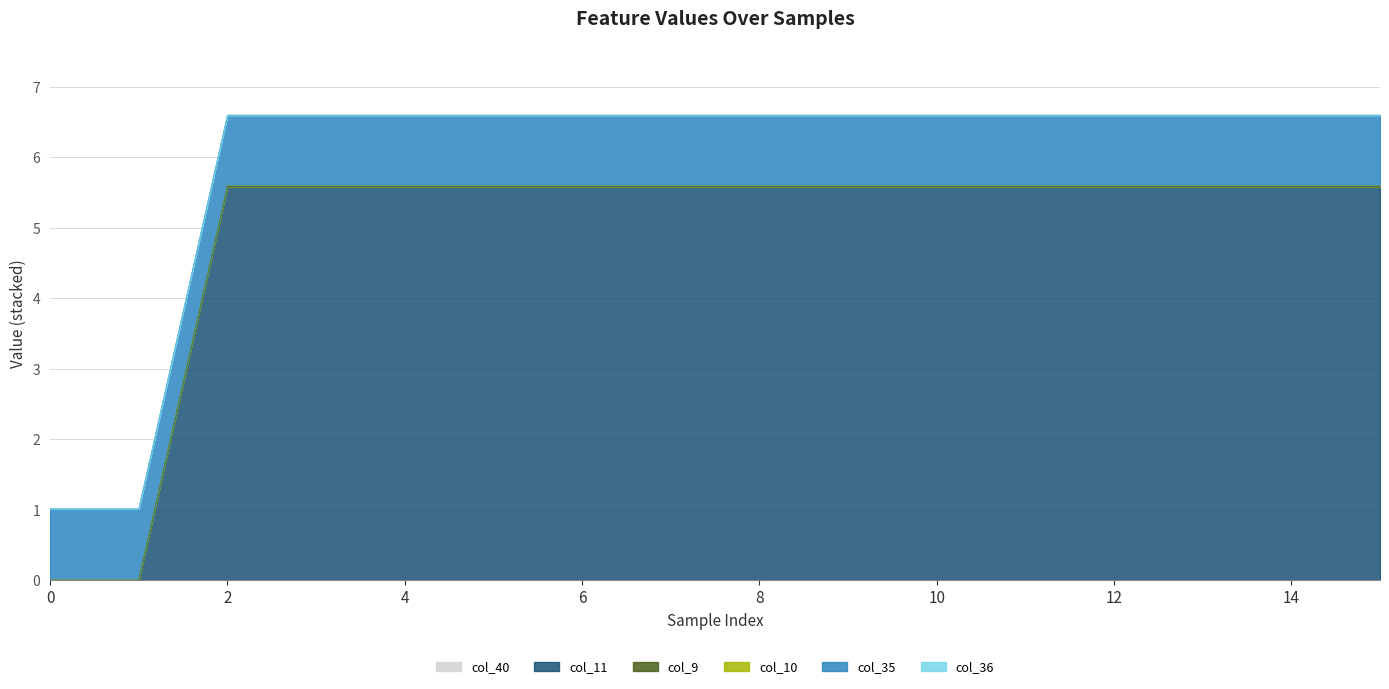

True or false: col_35 and col_36 cross at least once.

False